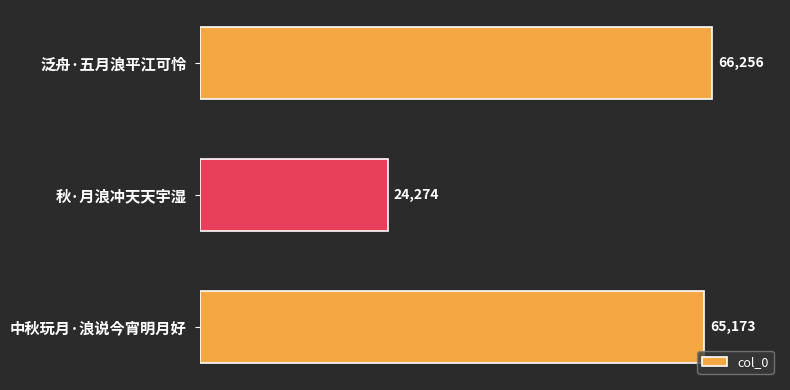

What position from the top is 秋·月浪冲天天宇湿?

2